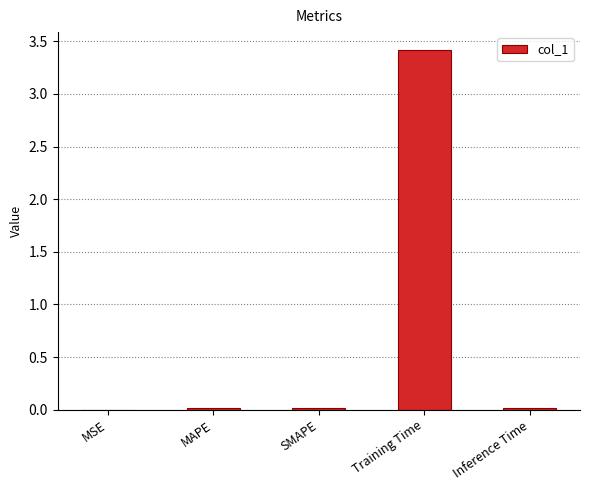

What is the greatest value displayed?

3.4